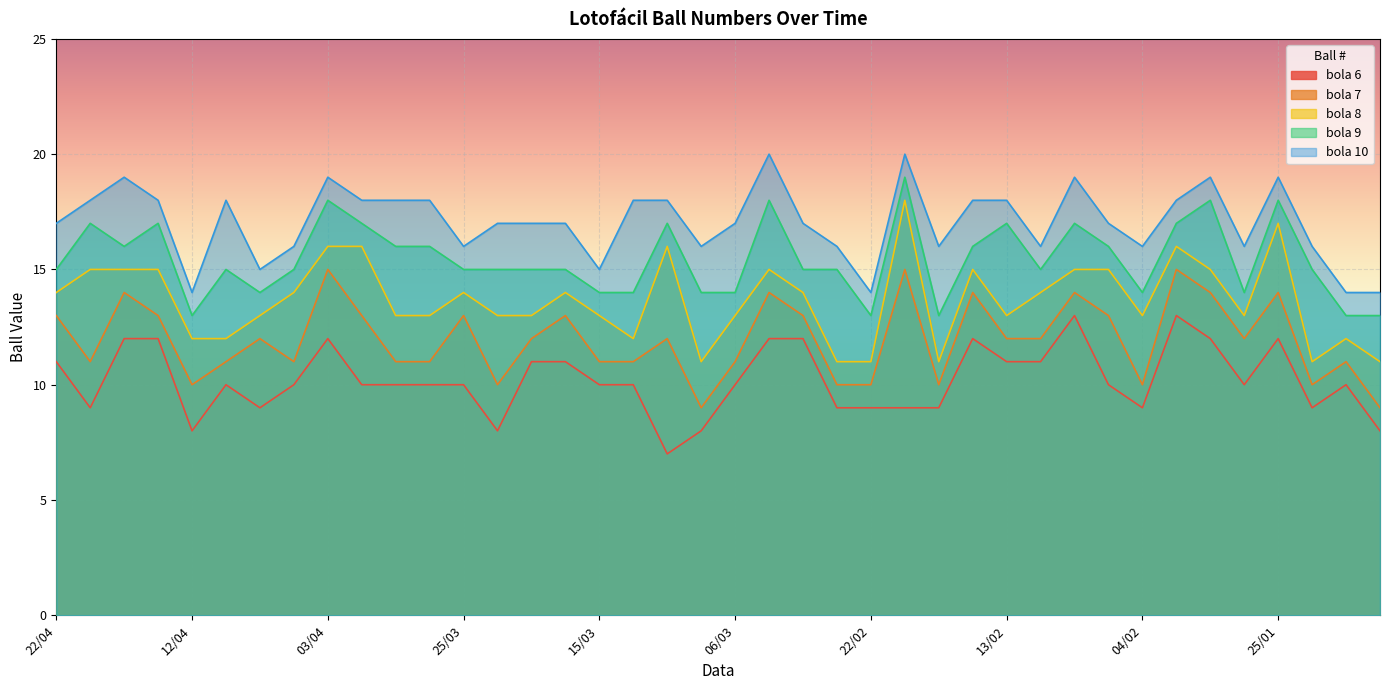

At how many categories does at least one series exceed 17?

18